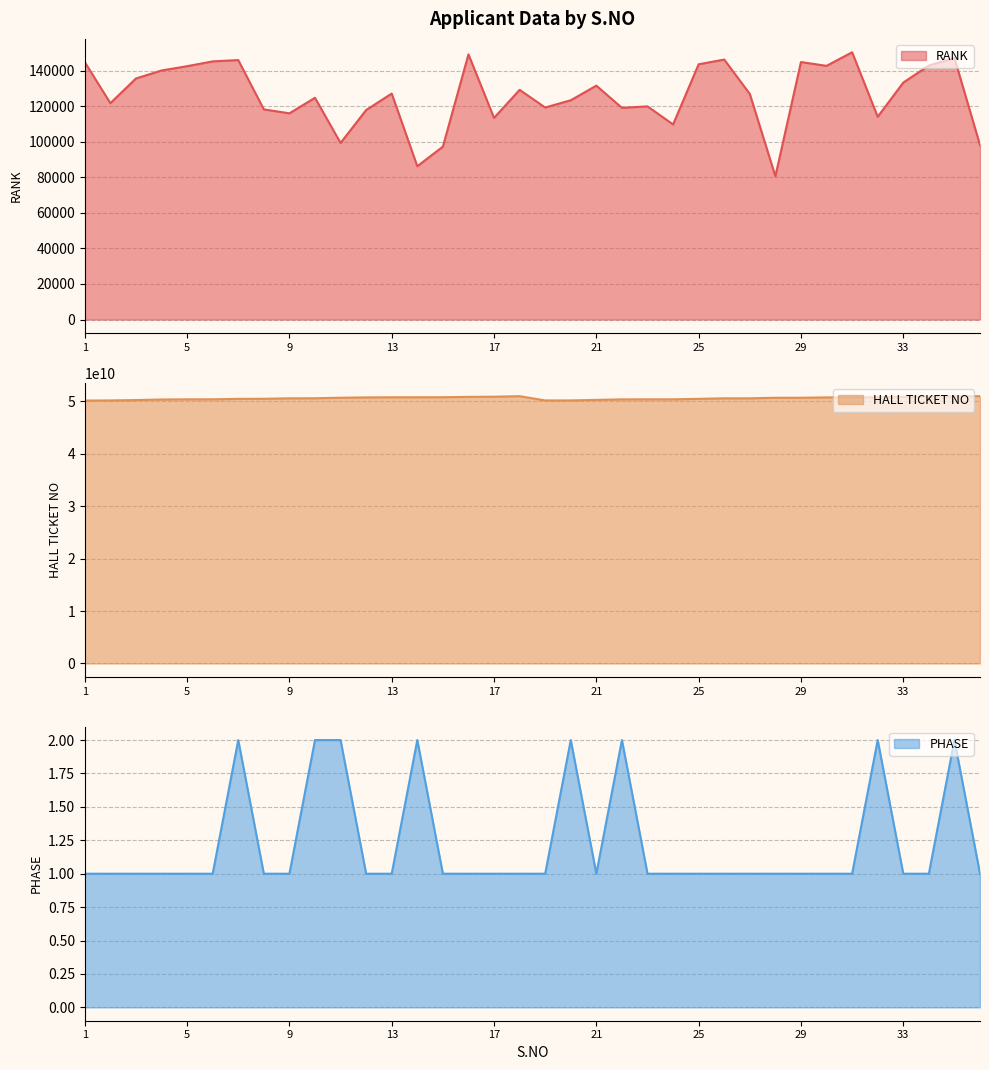

Does the chart have visible grid lines?

Yes